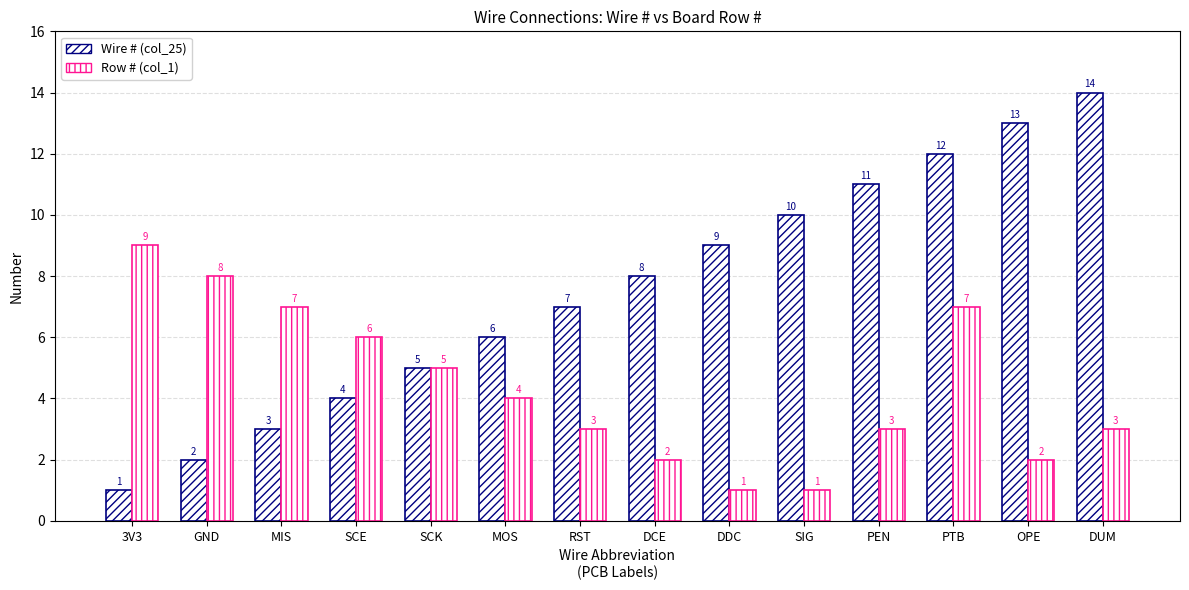

At which category does the chart reach its minimum across all series?

3V3